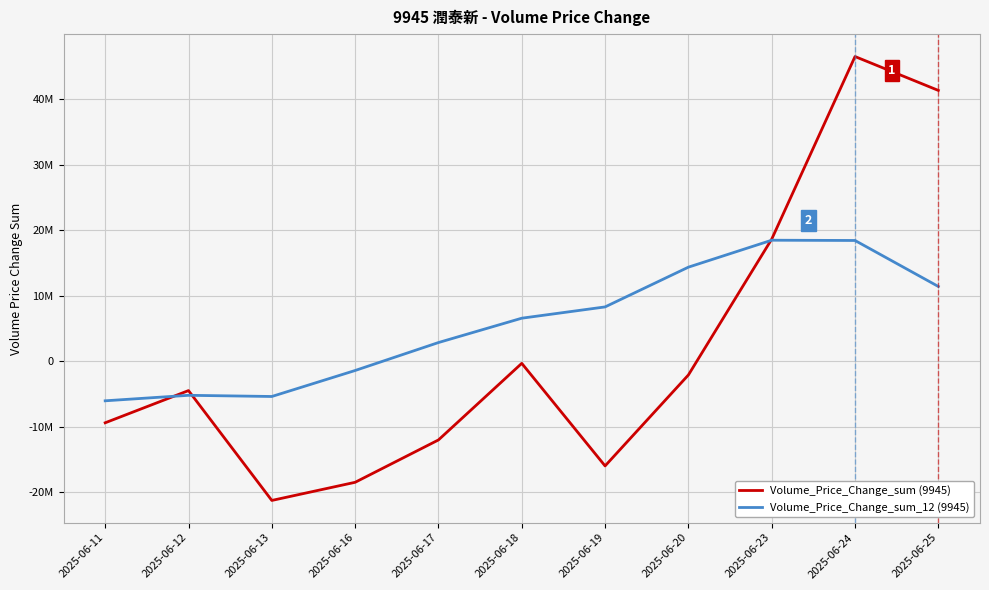

What is the difference between the Volume_Price_Change_sum_12 (9945) values at 2025-06-23 and 2025-06-13?

23847607.4